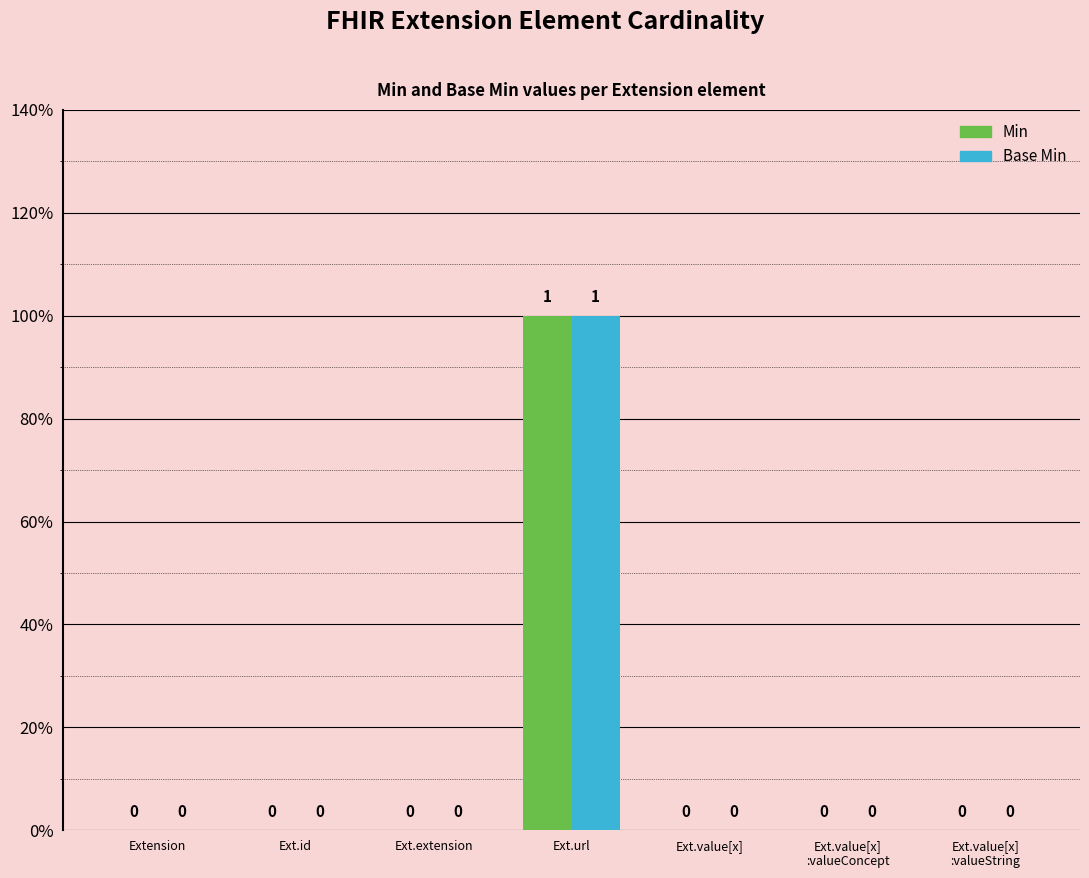

Which category has the lowest value in the Base Min series?

Extension